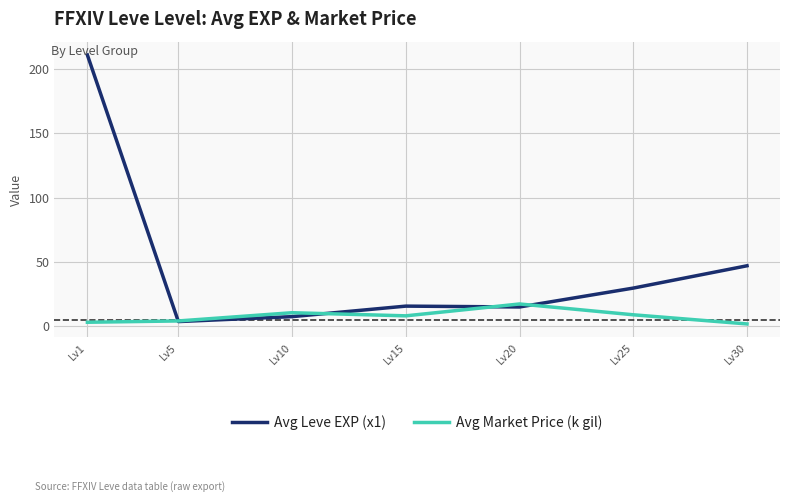

The value of Avg Leve EXP (x1) at Lv20 is 15.0. True or false?

True